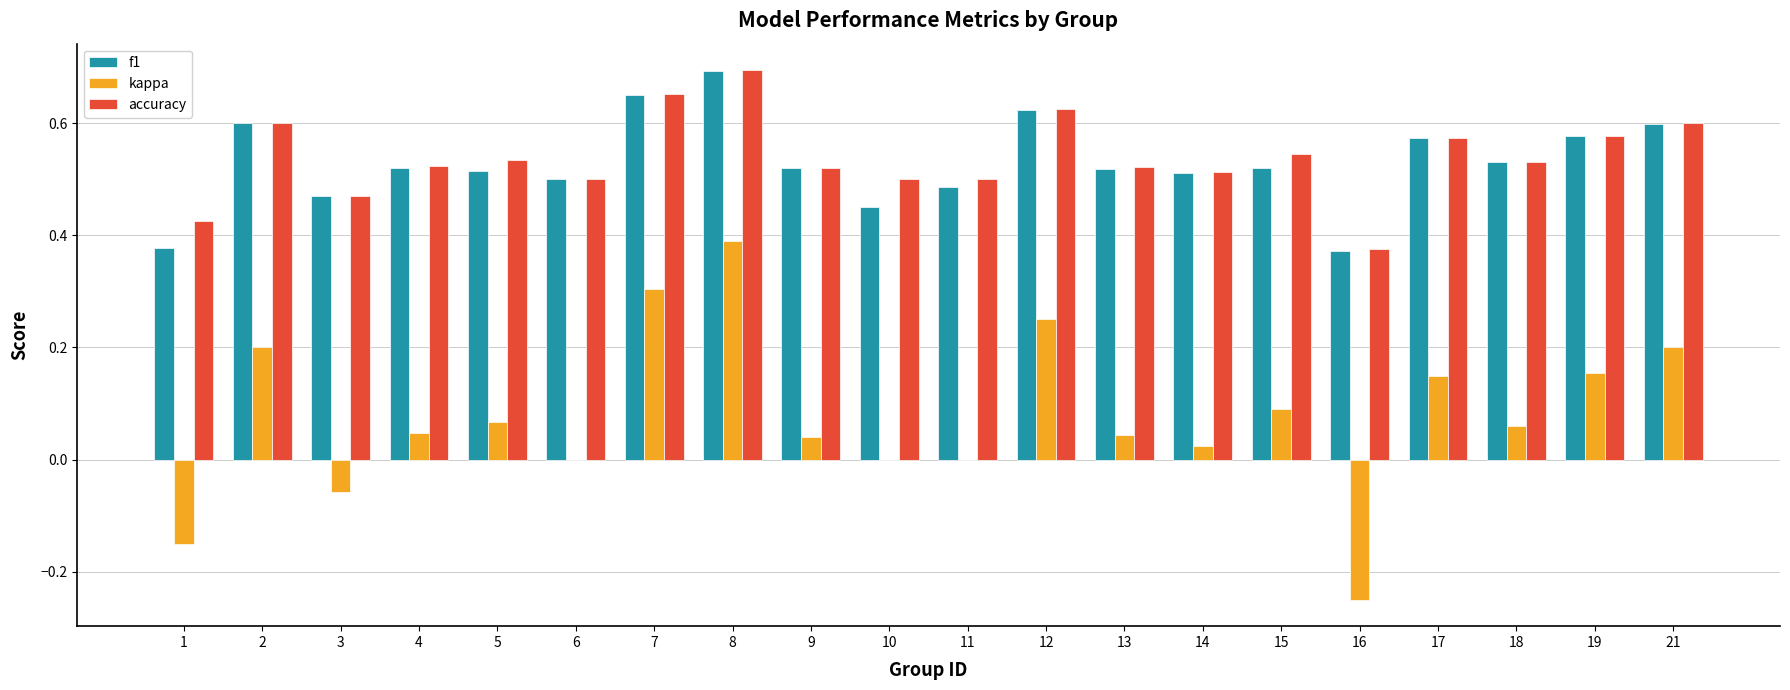

At which category is the sum across all series the highest?

8